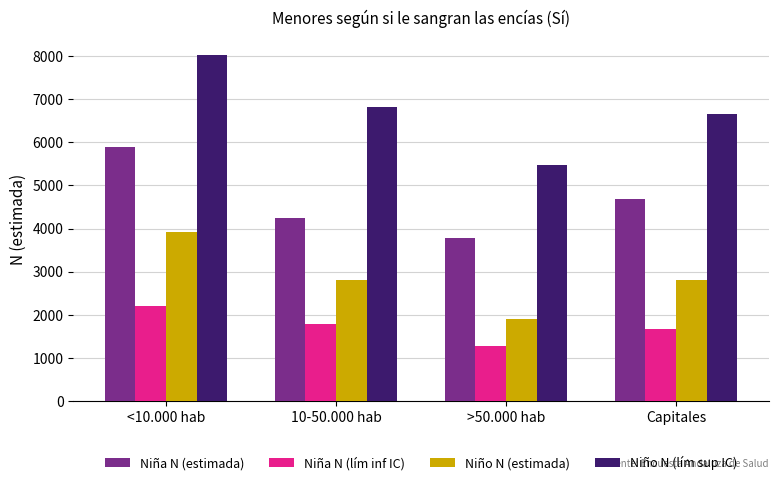

Is the value of Niña N (lím inf IC) at >50.000 hab greater than the value of Niño N (estimada) at Capitales?

No